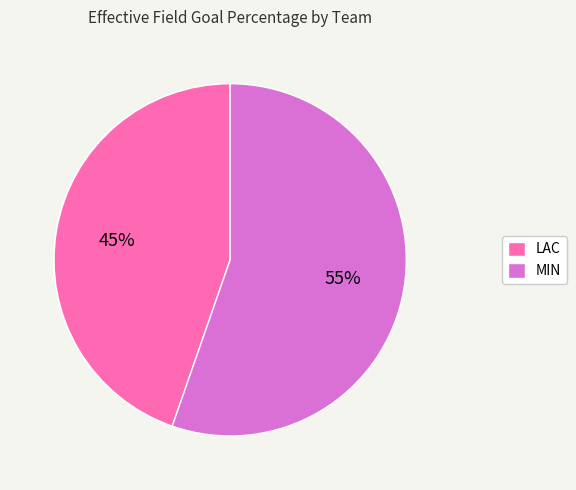

Is it true that LAC is 45% of the pie?

True